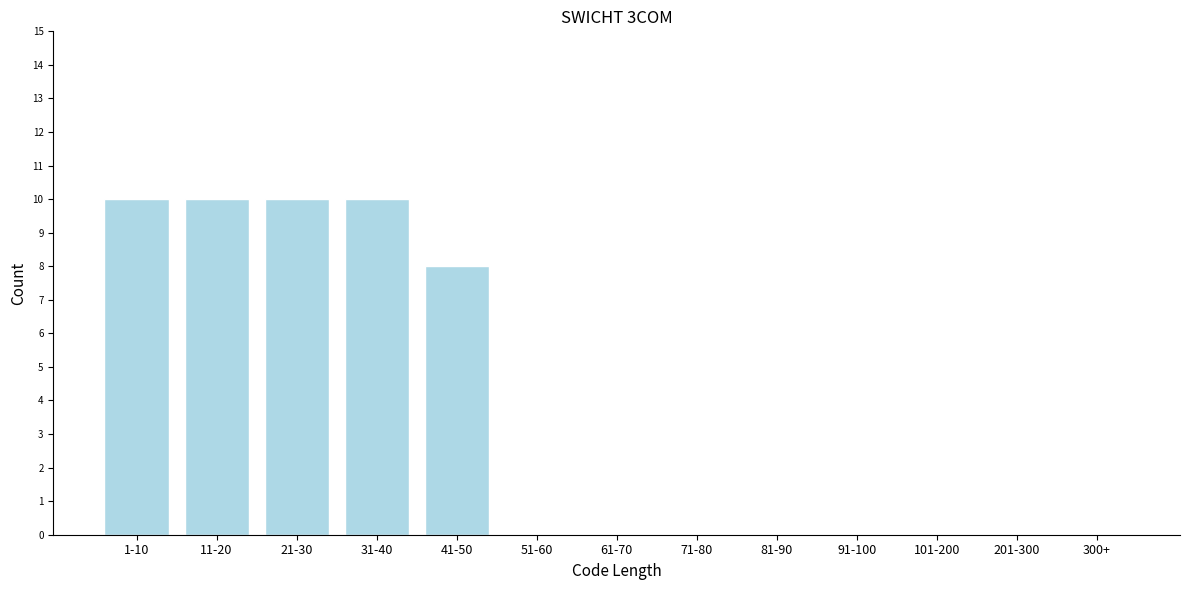

Reading right to left, what are all the values shown in this chart?

300+=0	201-300=0	101-200=0	91-100=0	81-90=0	71-80=0	61-70=0	51-60=0	41-50=8	31-40=10	21-30=10	11-20=10	1-10=10